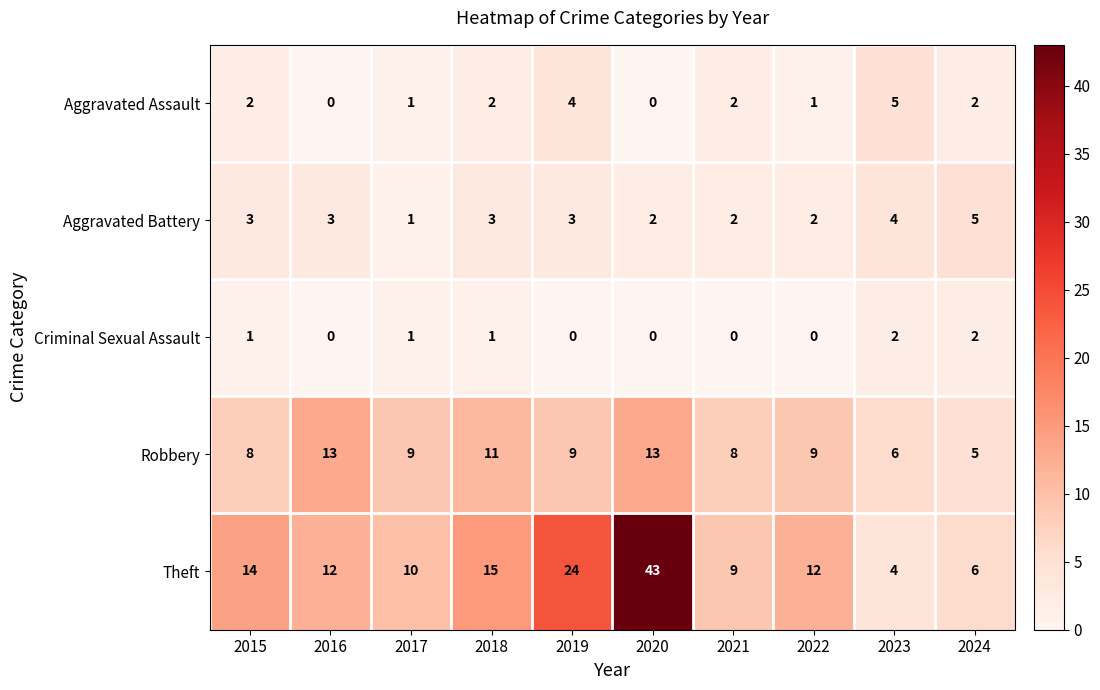

What is the total value across all series at 2015?

28